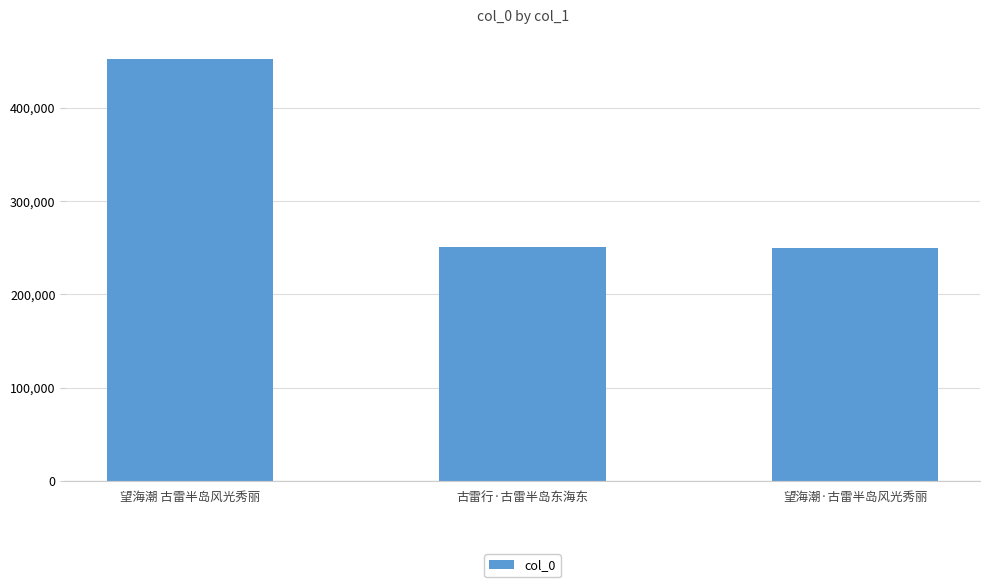

At which label is the value closest to 351323?

古雷行·古雷半岛东海东